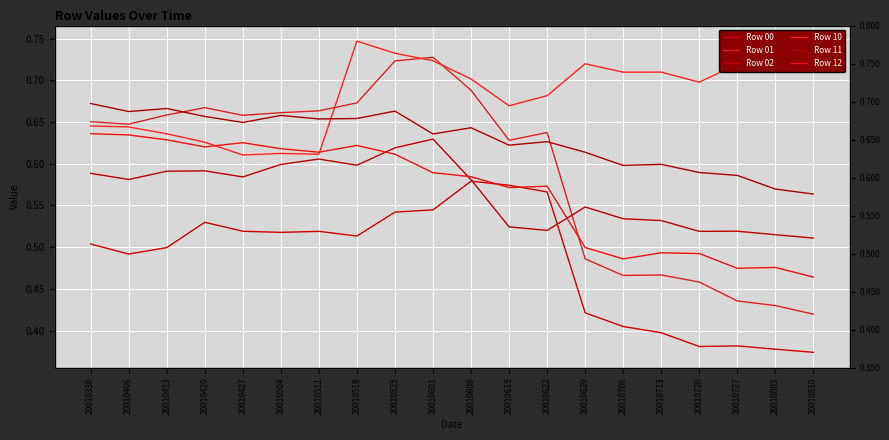

How many series are shown in this chart?

6